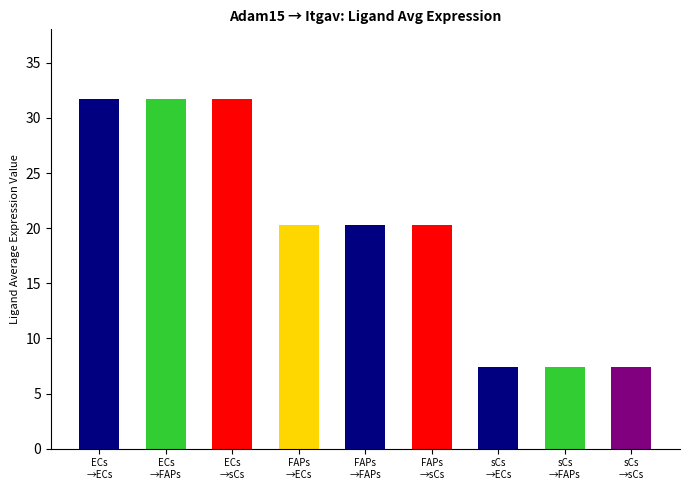

Reading right to left, what are all the values shown in this chart?

7.4	7.4	7.4	20.3	20.3	20.3	31.7	31.7	31.7